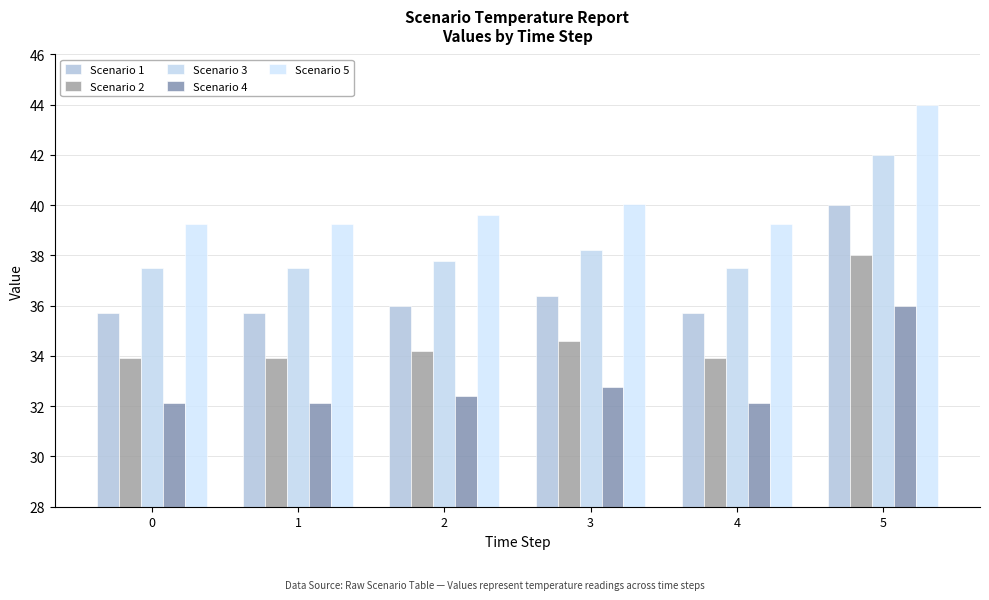

What is the difference between the highest and lowest values at 5?

8.0